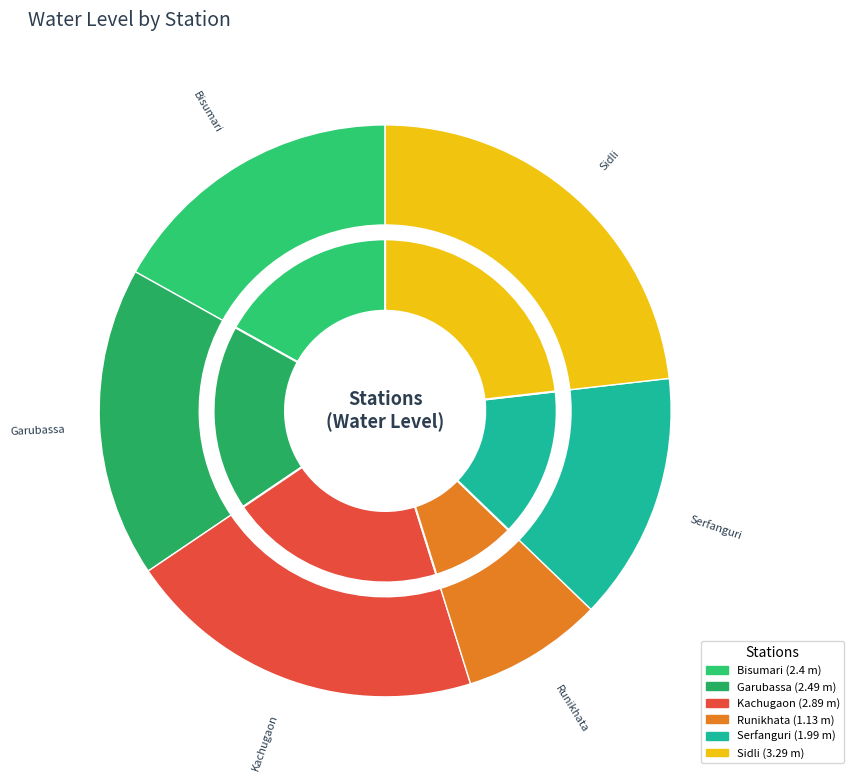

Does any single category account for the majority?

No